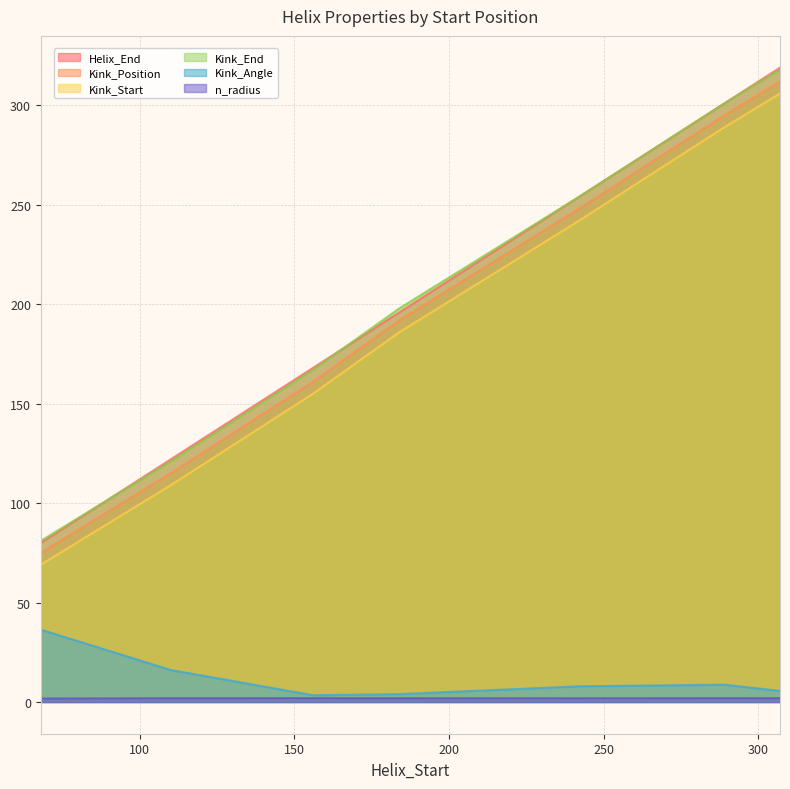

At which category is the sum across all series the highest?

307